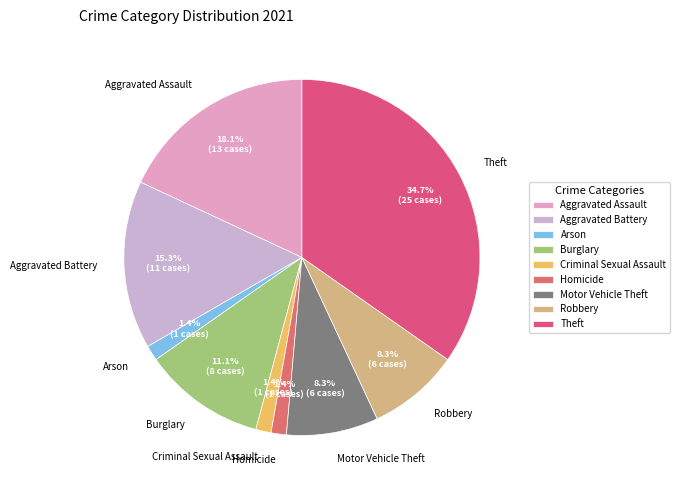

What percentage do Arson and Criminal Sexual Assault together represent?

2.8%